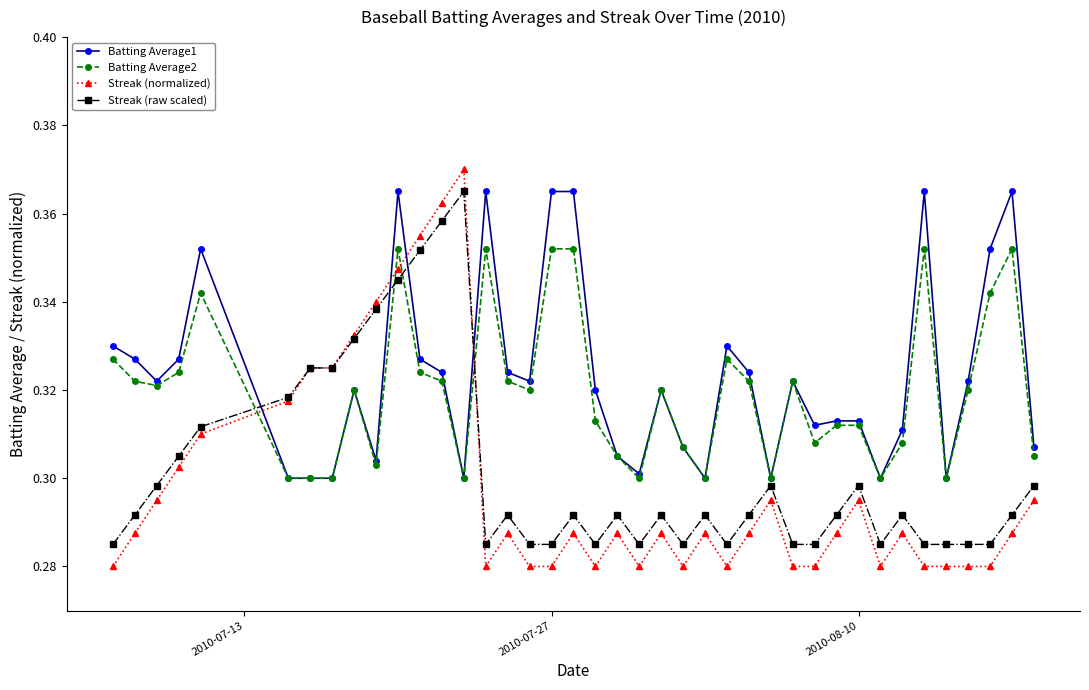

Which series has the widest spread of values?

Streak (normalized)